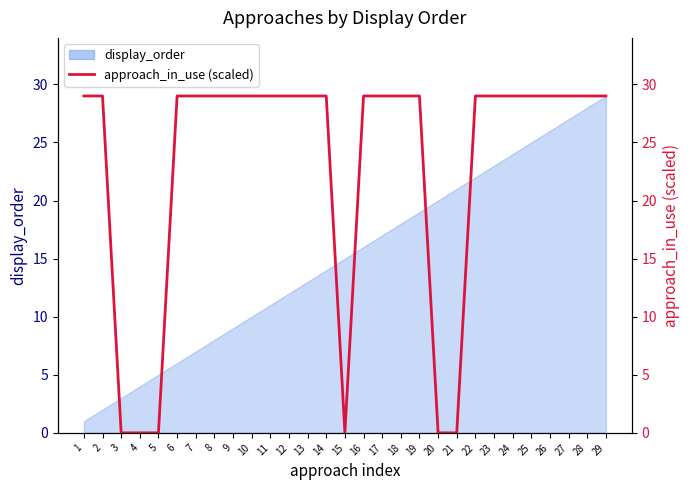

What is the maximum value shown in the chart?

29